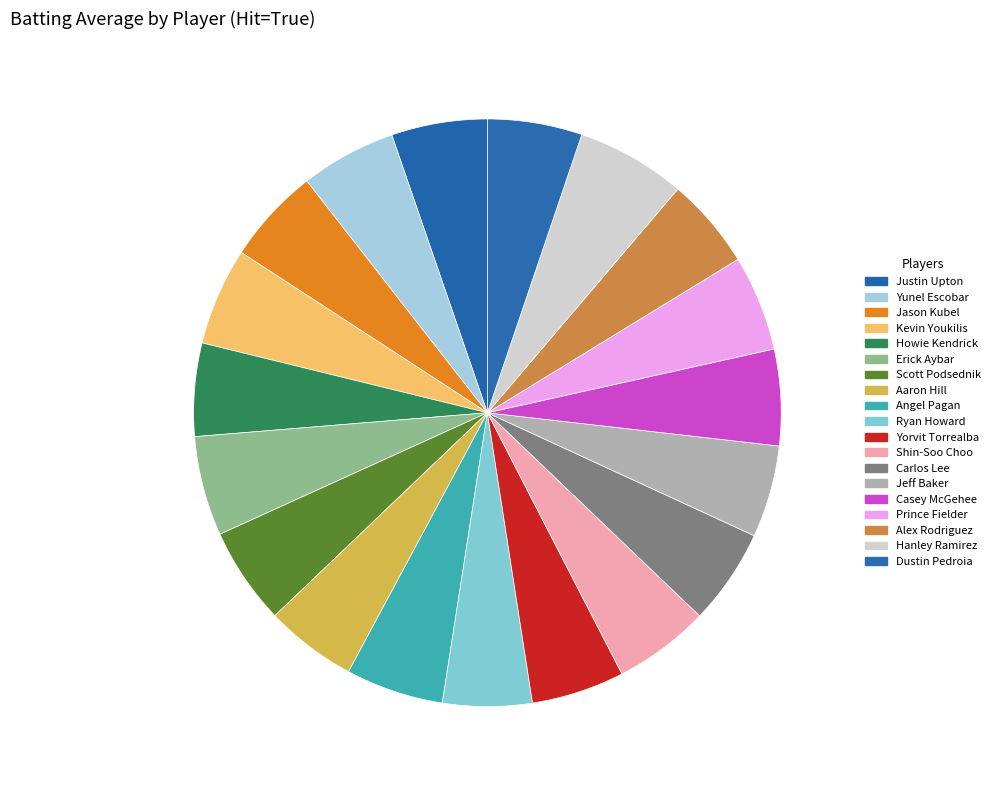

Count the number of slices in the pie.

19